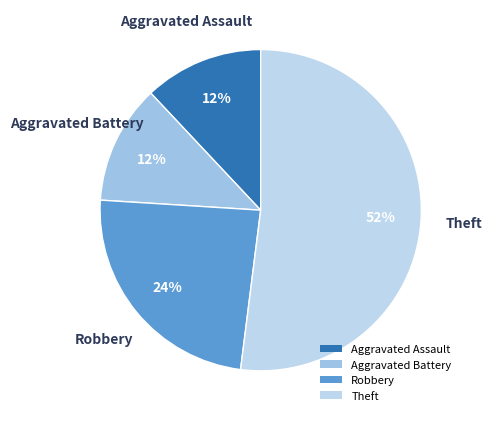

Is Theft the majority of the pie?

Yes